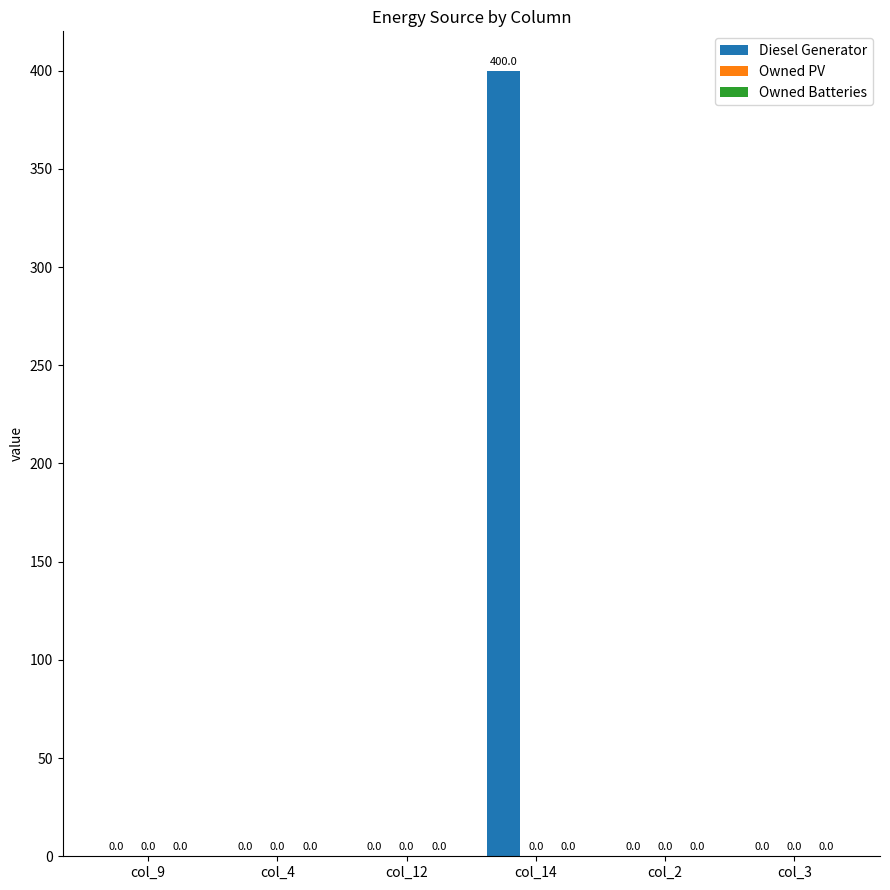

Reading right to left, what are all the values shown in this chart?

col_3=0	col_2=0	col_14=400	col_12=0	col_4=0	col_9=0